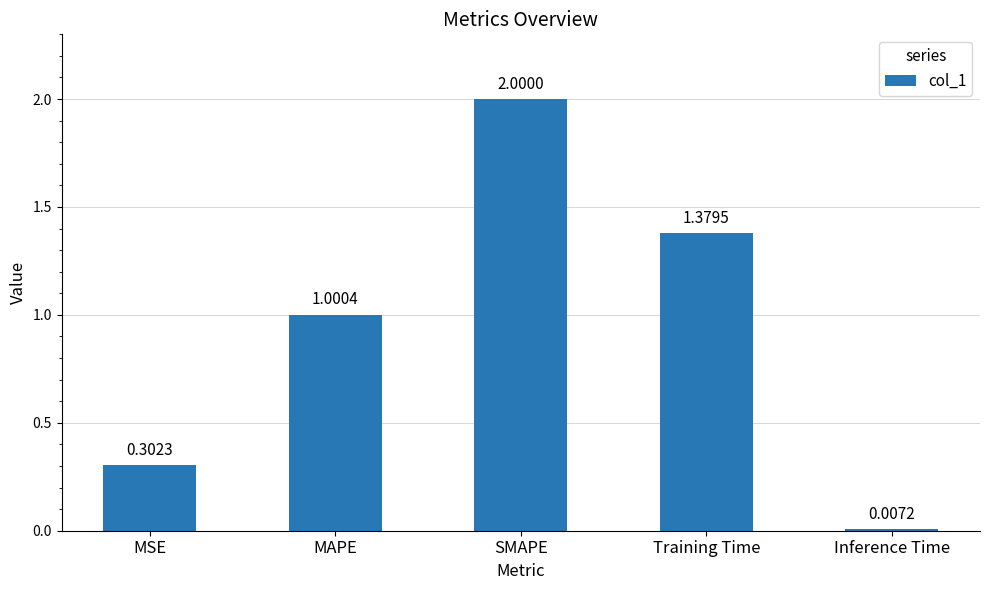

Does the chart contain any negative values?

No